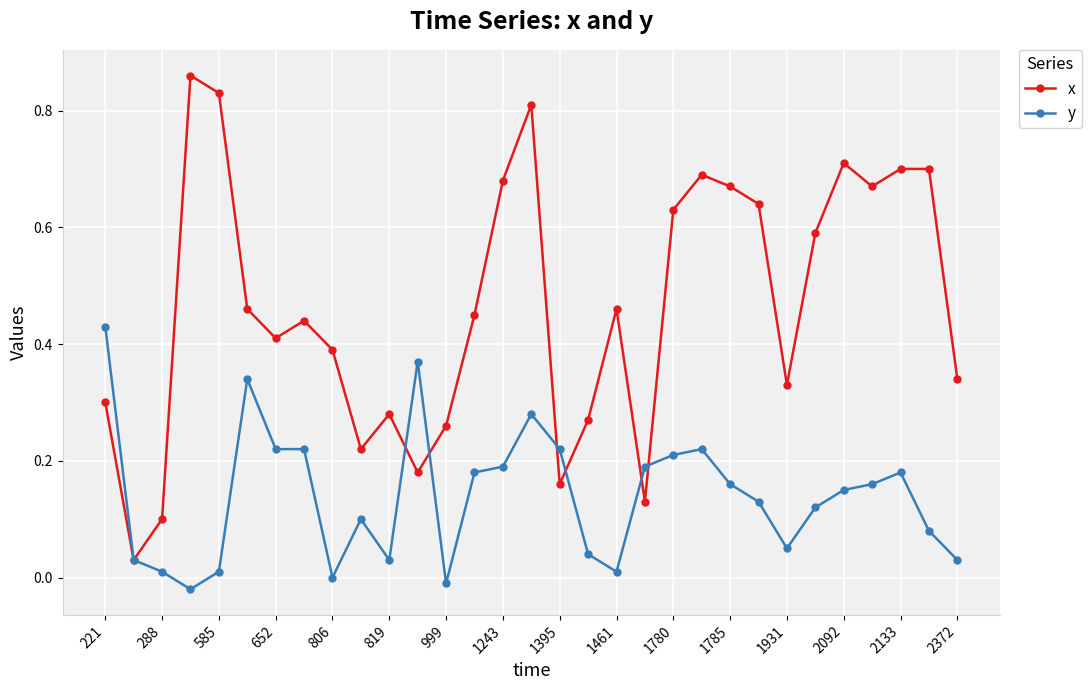

Which series has the widest spread of values?

x